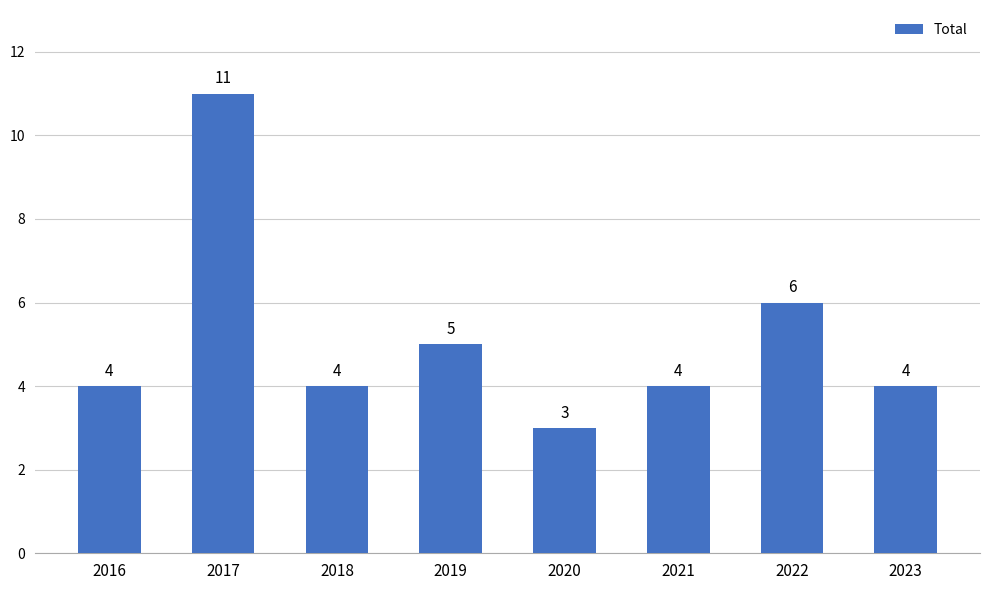

What is the average value?

5